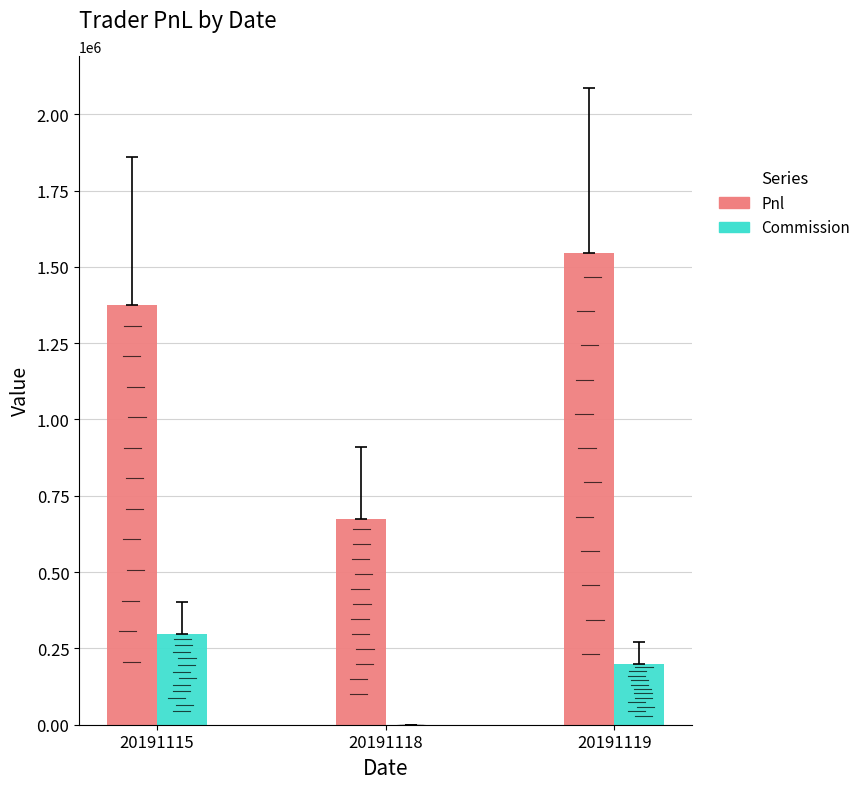

Which series has the largest range (max minus min)?

Pnl